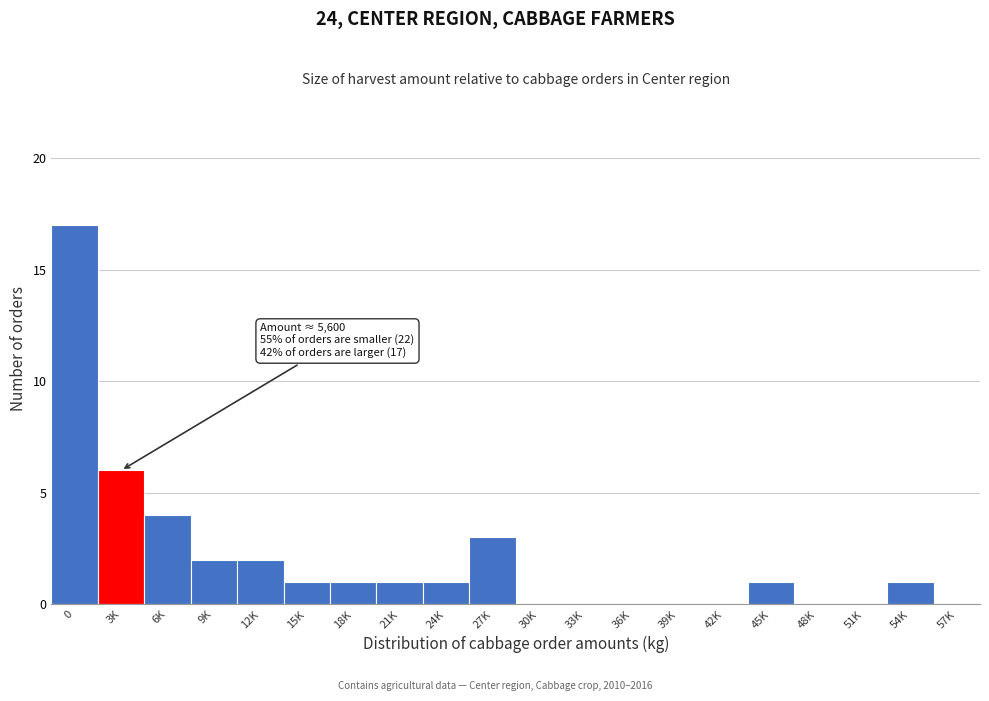

Reading left to right, extract all data points from this chart.

0=17	3K=6	6K=4	9K=2	12K=2	15K=1	18K=1	21K=1	24K=1	27K=3	30K=0	33K=0	36K=0	39K=0	42K=0	45K=1	48K=0	51K=0	54K=1	57K=0